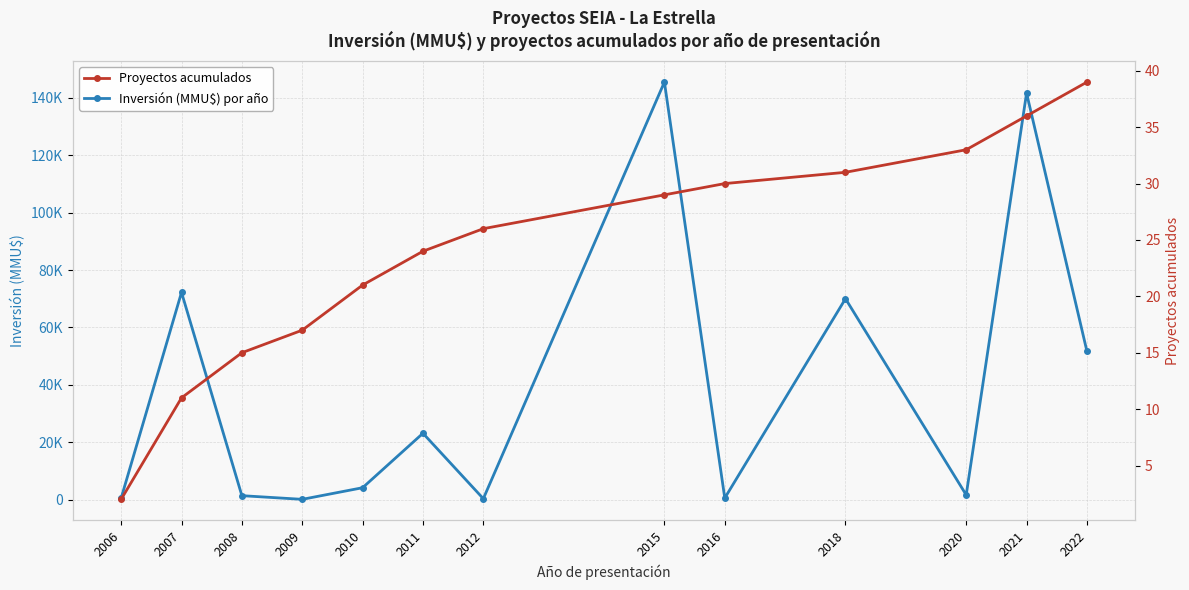

At how many categories does at least one series exceed 121034?

2